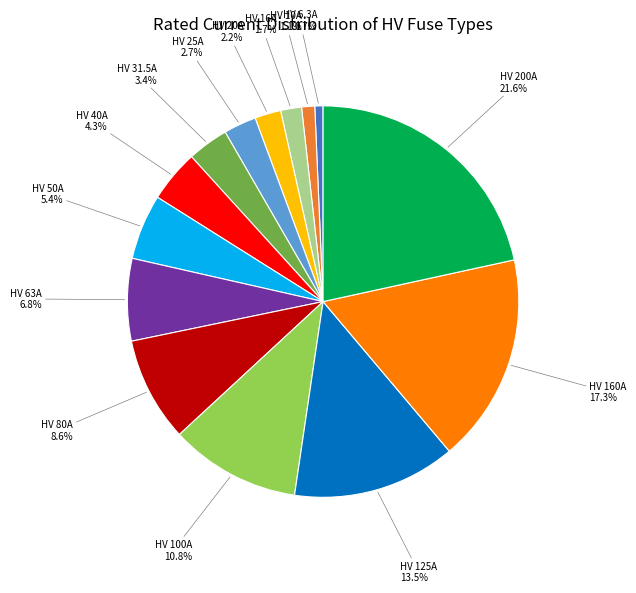

Count the number of slices in the pie.

14